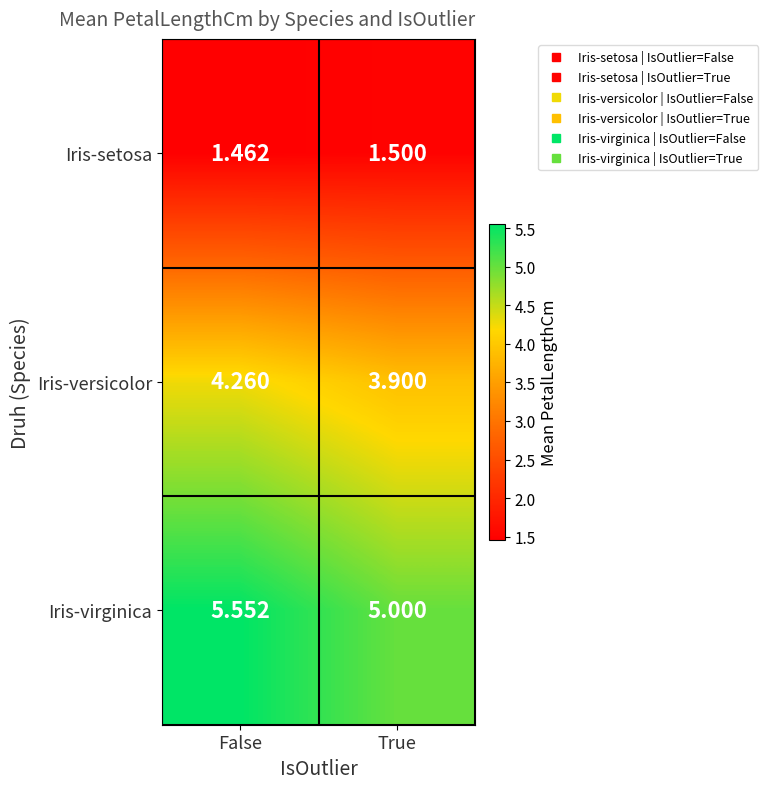

Is the value of Iris-setosa at False greater than the value of Iris-virginica at True?

No